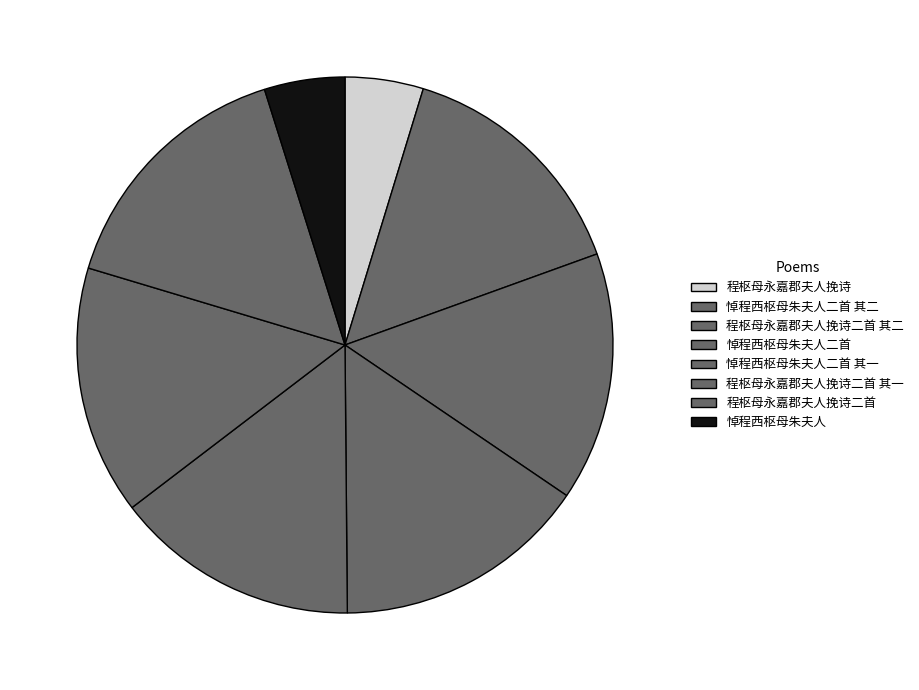

What is the change in value from 程枢母永嘉郡夫人挽诗二首 to 悼程西枢母朱夫人?

-771122